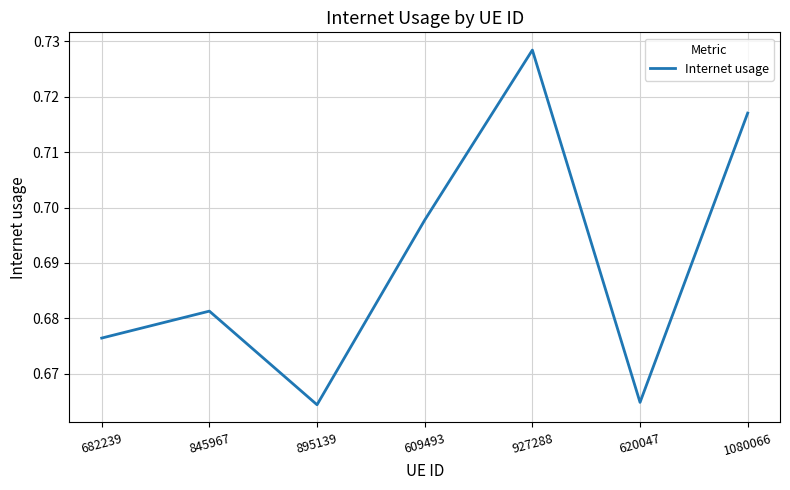

Between 845967 and 895139, which is larger?

845967